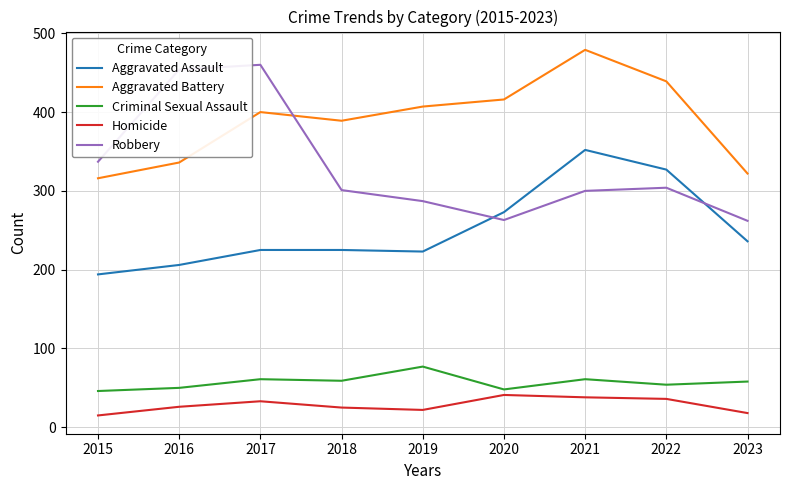

Does the chart display data point markers on the line(s)?

No